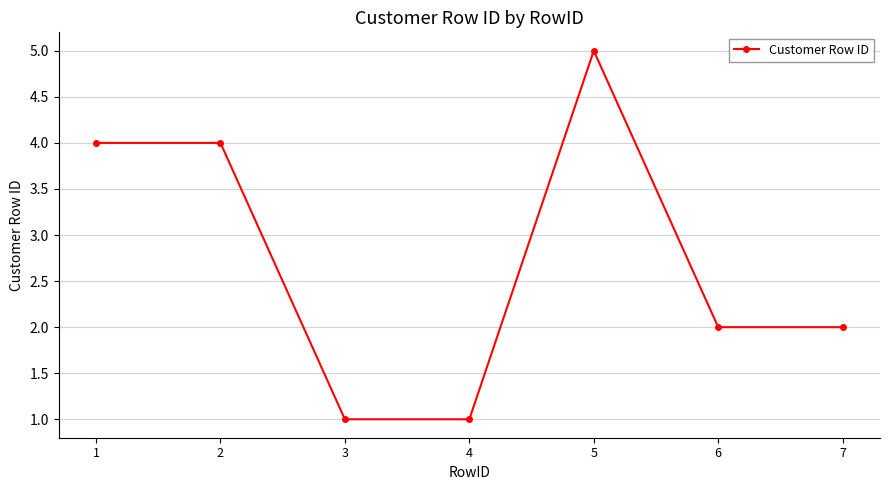

What is the difference between the maximum and minimum values?

4